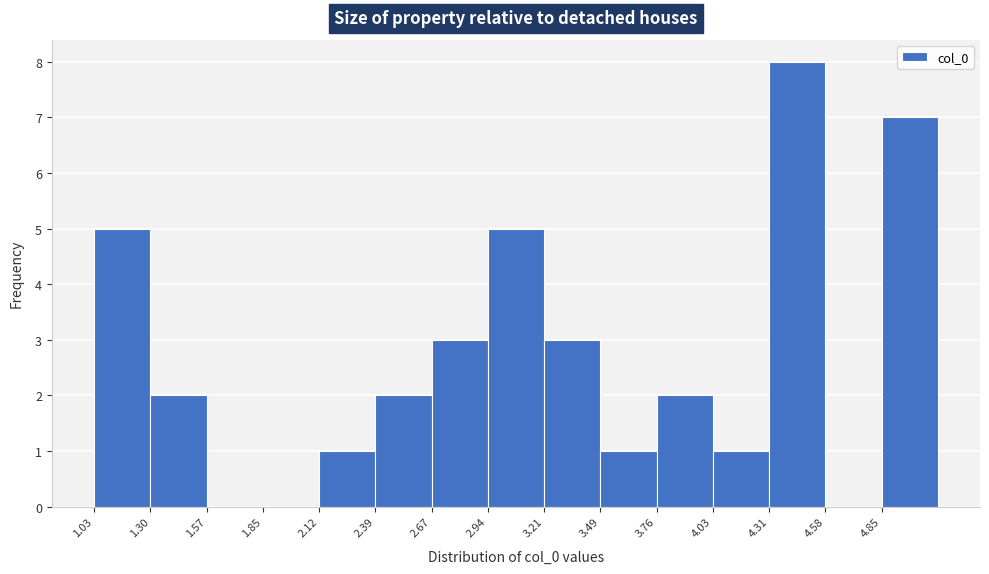

Reading left to right, list every bar in this chart as the range it spans on the x-axis followed by its height. Neither the bar edges nor the heights are printed on the chart, so give them approximately, as read against the axes.

1.05 to 1.30: 5
1.30 to 1.55: 2
1.55 to 1.85: 0
1.85 to 2.10: 0
2.10 to 2.40: 1
2.40 to 2.65: 2
2.65 to 2.95: 3
2.95 to 3.20: 5
3.20 to 3.50: 3
3.50 to 3.75: 1
3.75 to 4.05: 2
4.05 to 4.30: 1
4.30 to 4.60: 8
4.60 to 4.85: 0
4.85 to 5.10: 7